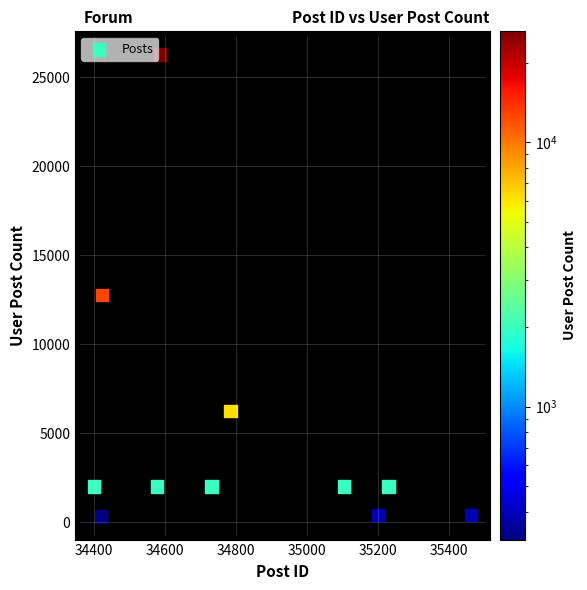

What Y value in the scatter plot is closest to 13293?

12767